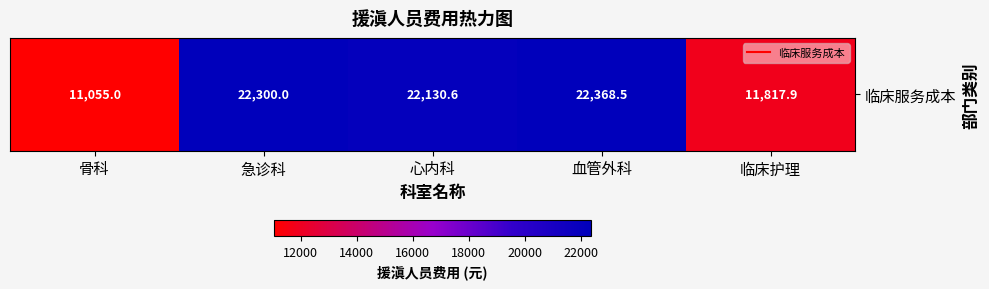

What is the ratio of the value at 急诊科 to the value at 血管外科?

1.0